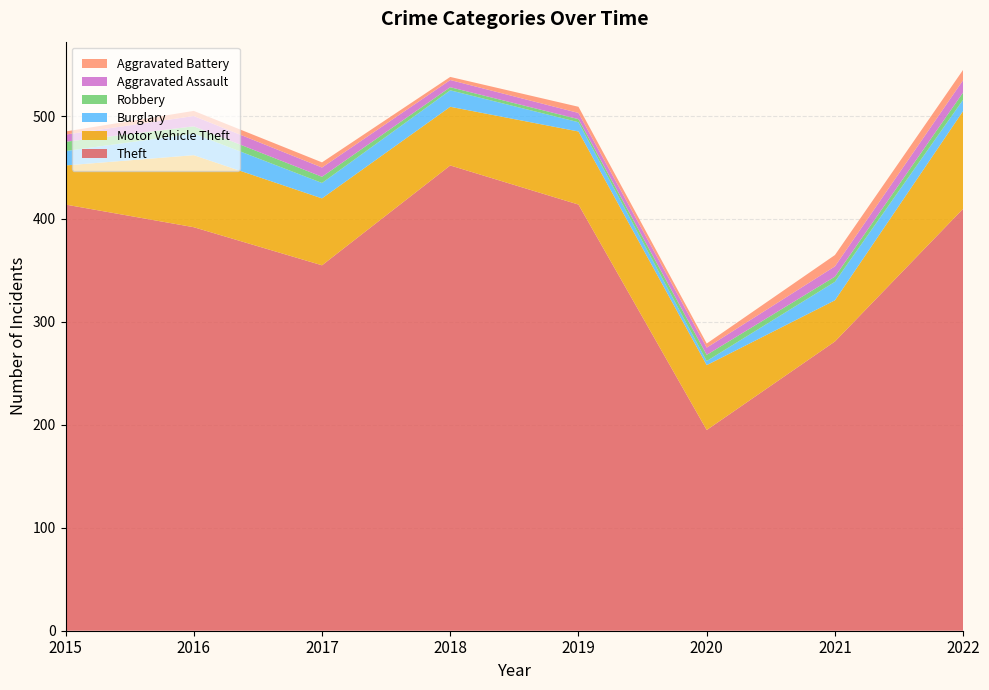

Reading left to right, extract all data points from this chart.

Theft: 2015=414	2016=392	2017=355	2018=452	2019=414	2020=195	2021=281	2022=410
Motor Vehicle Theft: 2015=38	2016=70	2017=65	2018=57	2019=71	2020=63	2021=40	2022=95
Burglary: 2015=14	2016=21	2017=15	2018=16	2019=9	2020=4	2021=18	2022=11
Robbery: 2015=9	2016=7	2017=6	2018=3	2019=3	2020=6	2021=5	2022=7
Aggravated Assault: 2015=7	2016=10	2017=9	2018=7	2019=6	2020=7	2021=10	2022=12
Aggravated Battery: 2015=3	2016=5	2017=5	2018=3	2019=6	2020=4	2021=11	2022=10